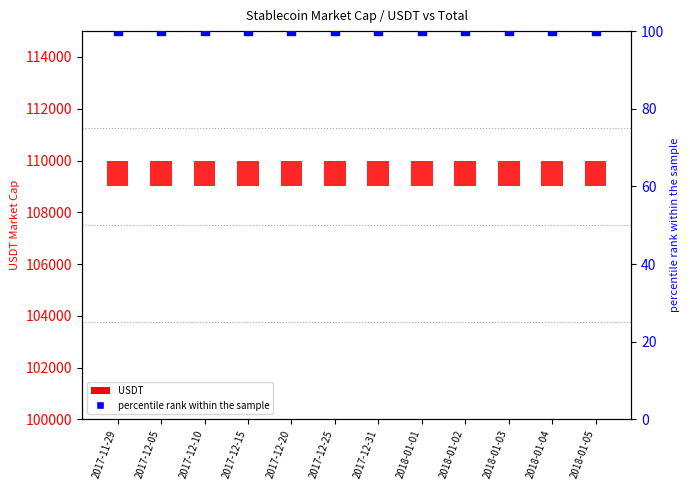

At which category is the sum across all series the highest?

2017-11-29